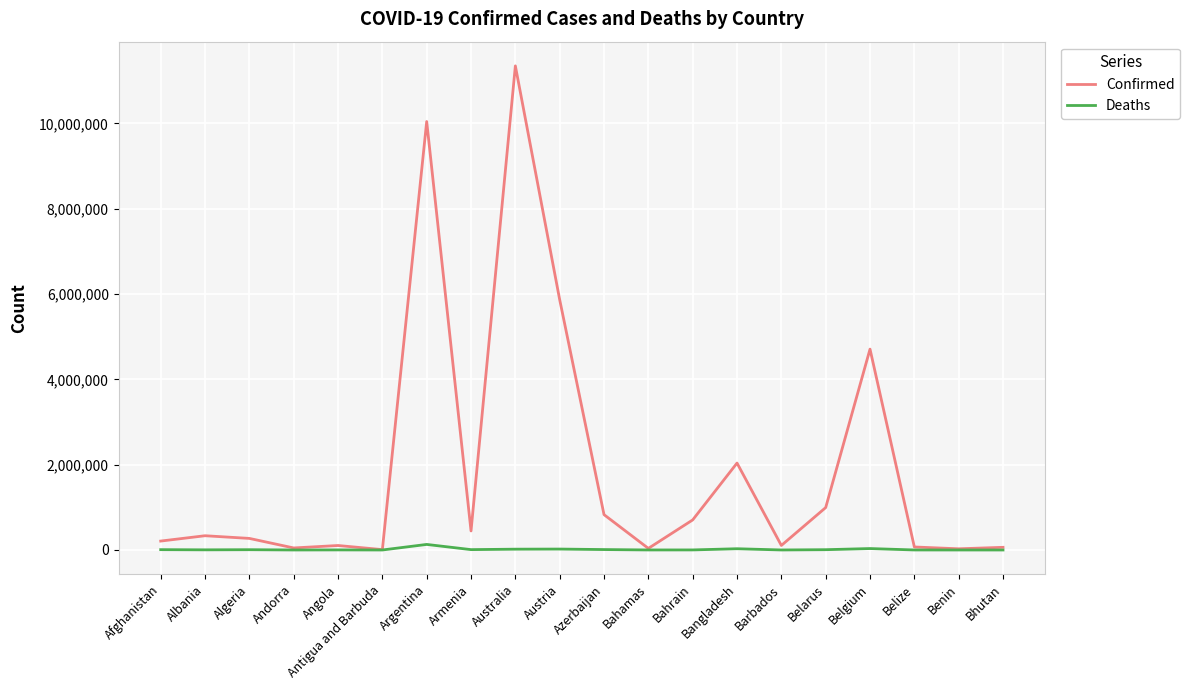

What is the average value of the Confirmed series?

1912961